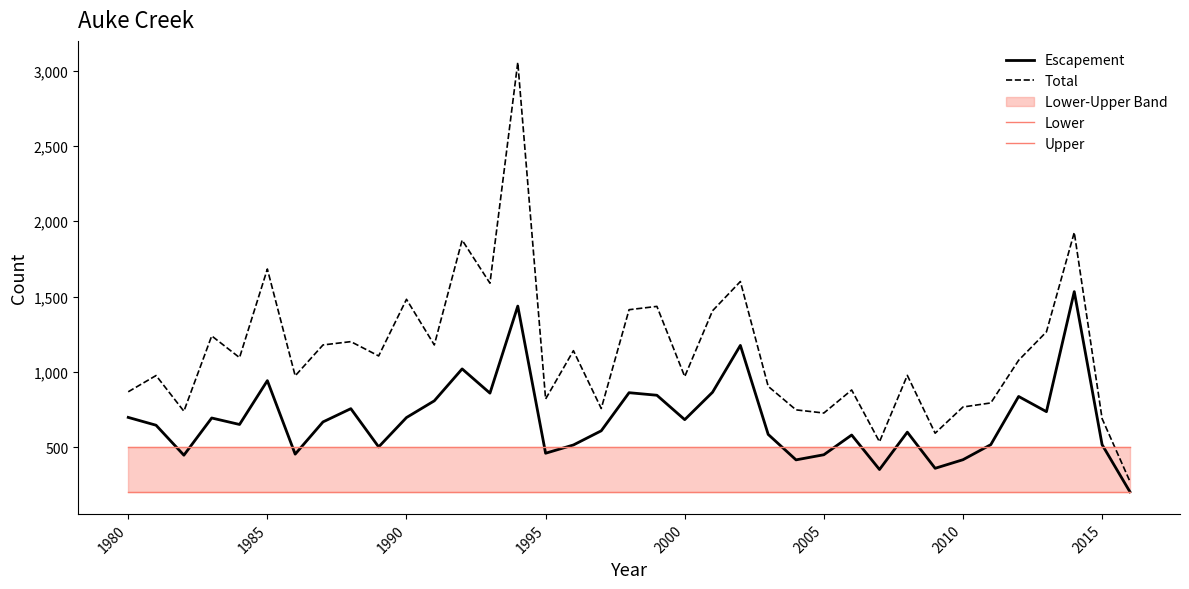

True or false: Escapement and Total cross at least once.

False